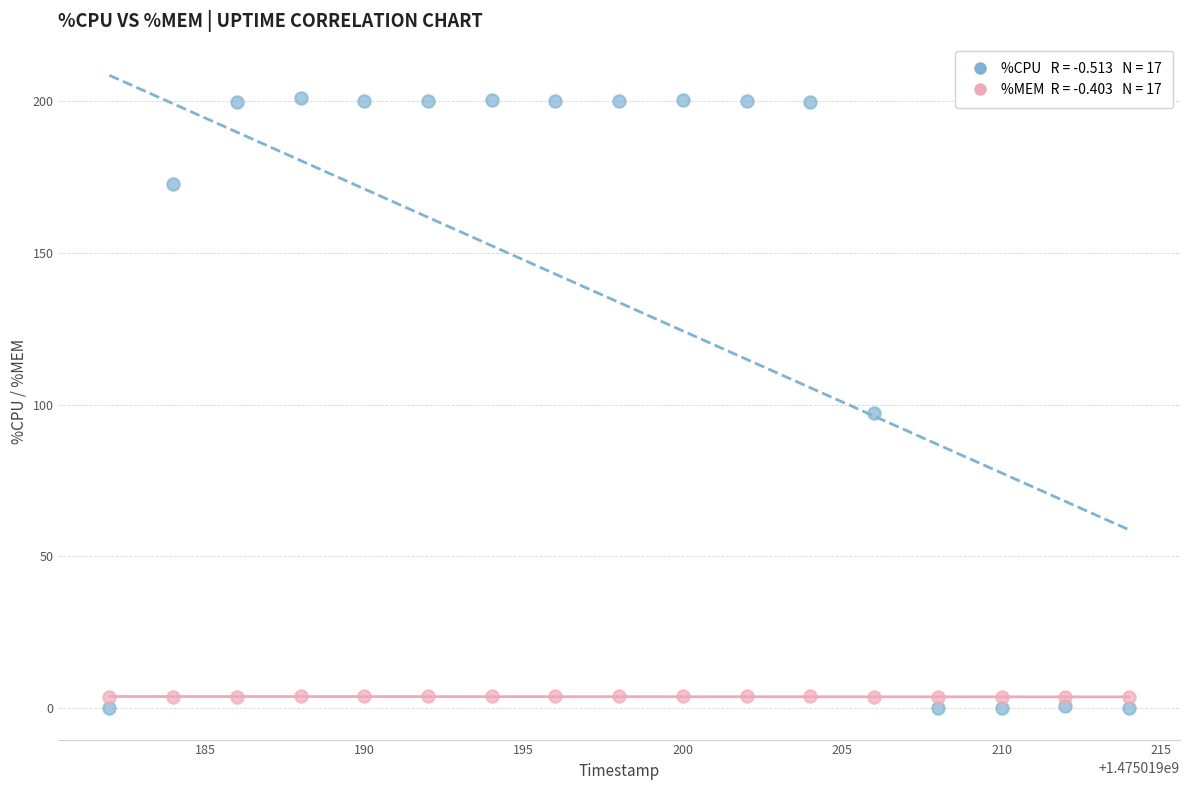

Across all data points, what is the range of Y values (max minus min)?

201.2